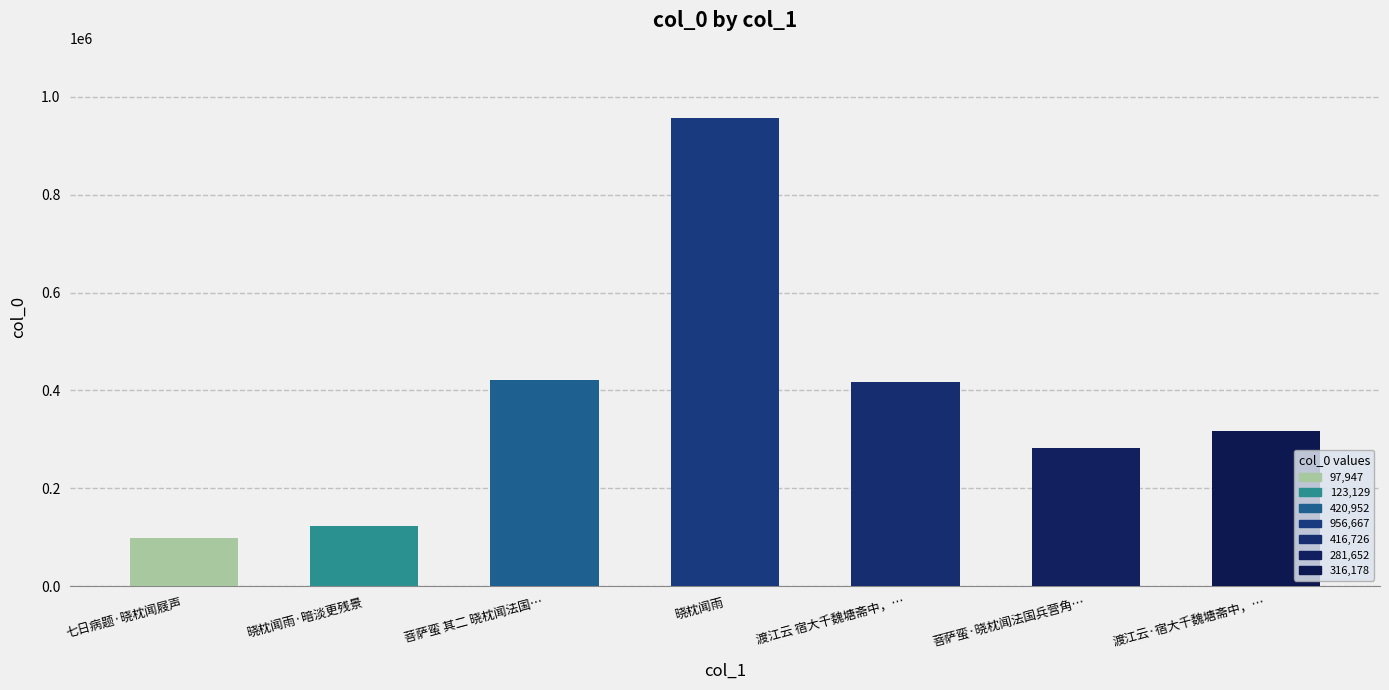

What is the difference between the maximum and minimum values?

858720